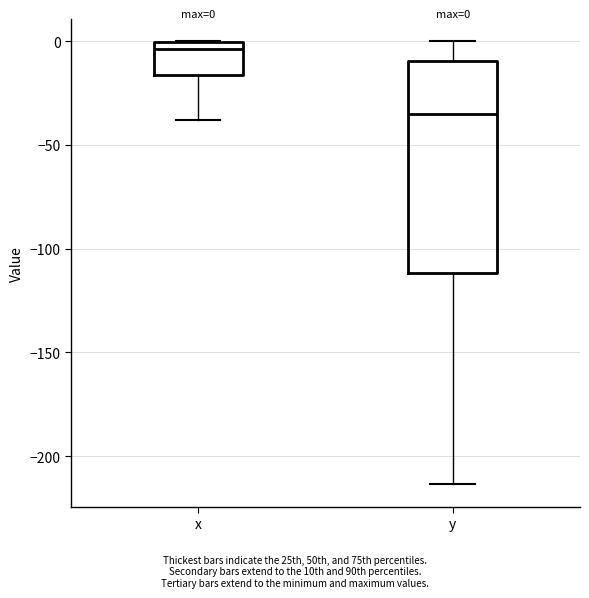

Comparing the boxes themselves (not the whiskers), which one is the tallest?

y